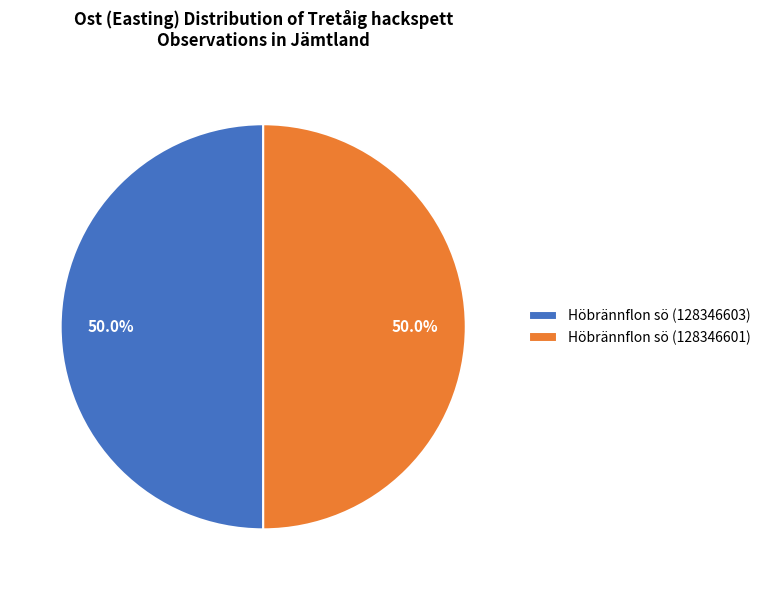

What percentage do Höbrännflon sö (128346603) and Höbrännflon sö (128346601) together represent?

100.0%